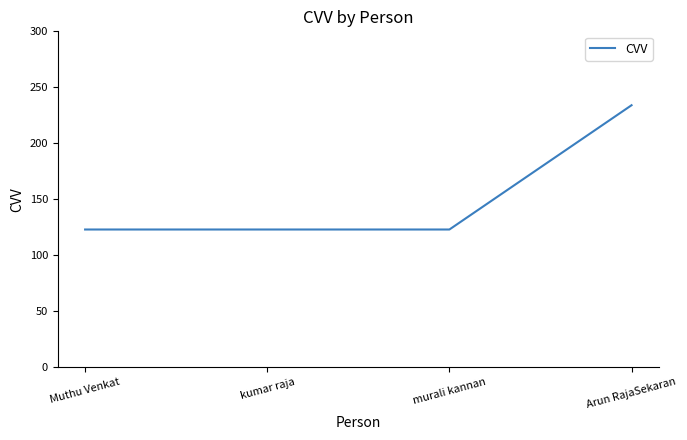

What is the ratio of the value at Muthu Venkat to the value at murali kannan?

1.0